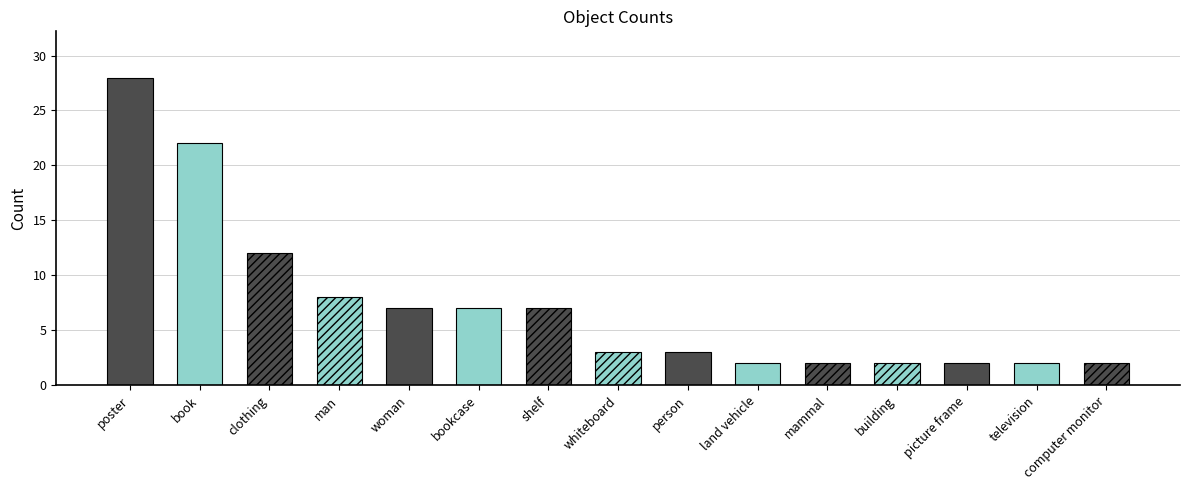

What is the difference between the second highest and second lowest values?

20